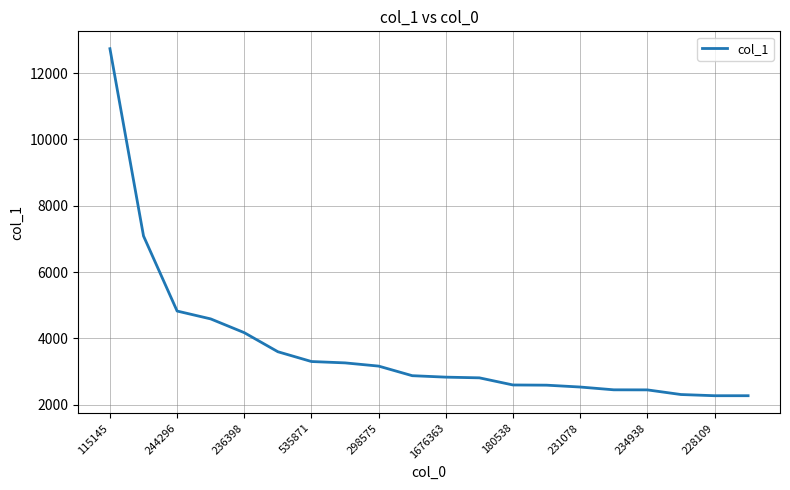

What is the sum of all values?

74707